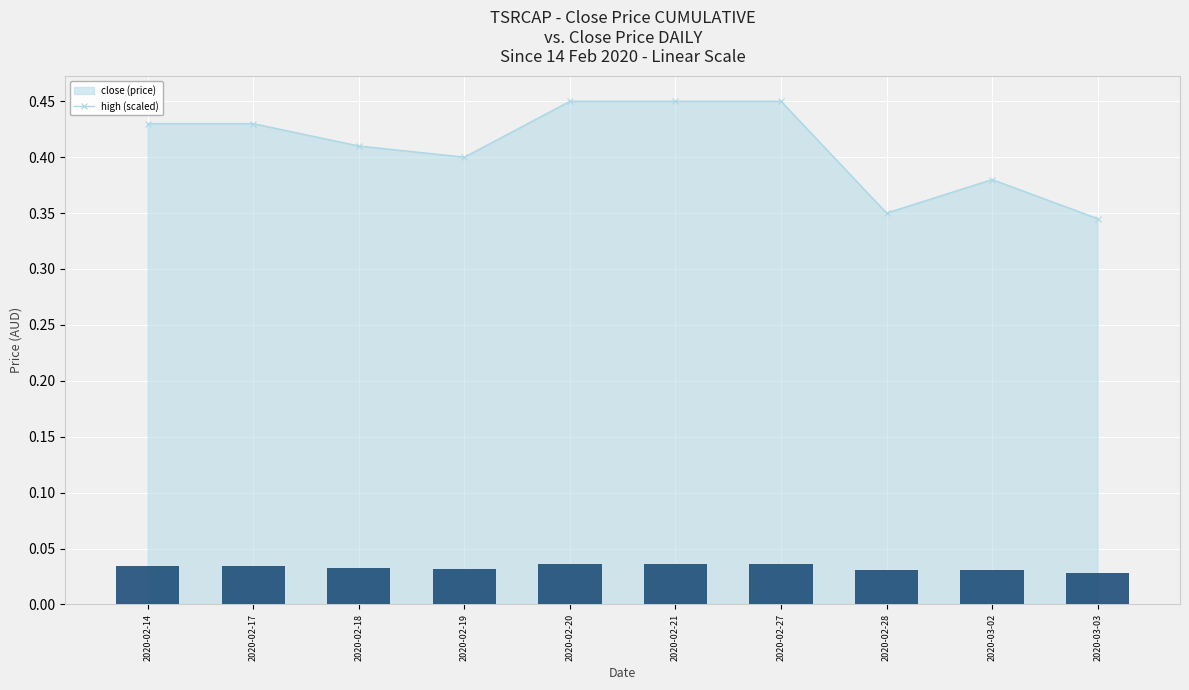

Is it true that the value at 2020-02-21 is 0.0?

False